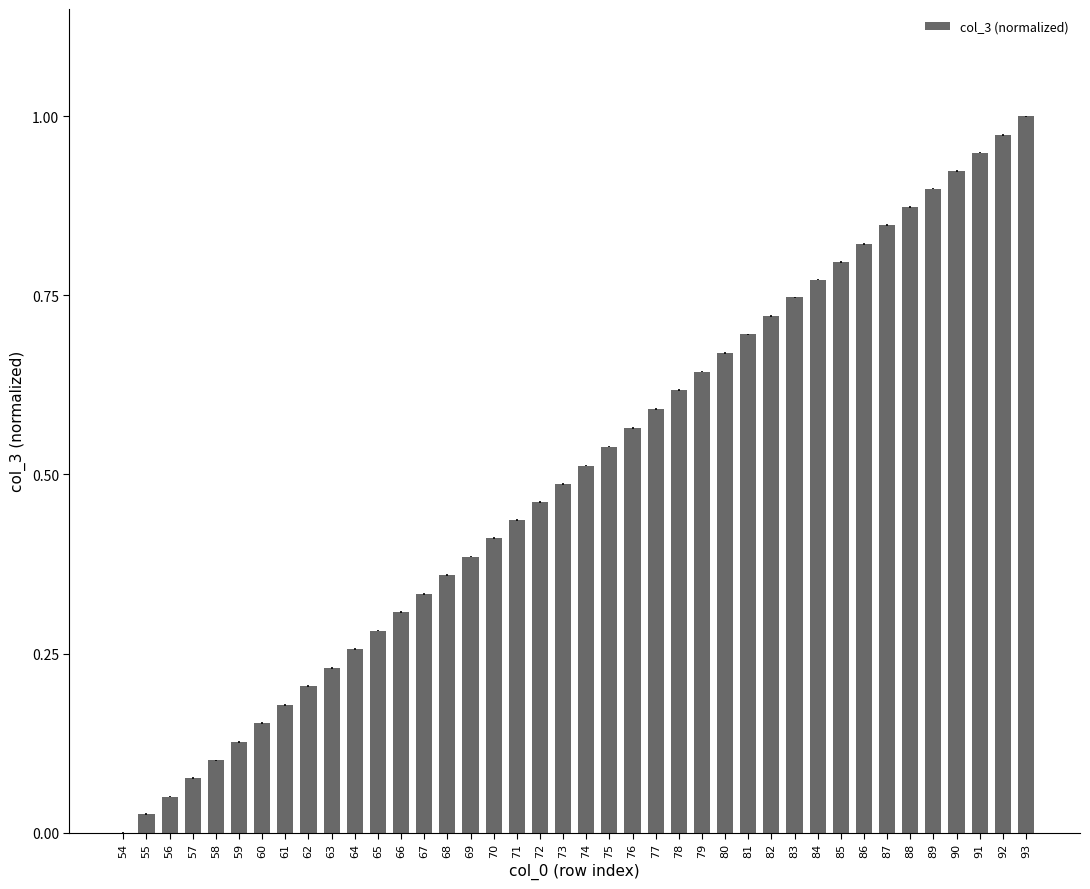

How many series are shown in this chart?

1